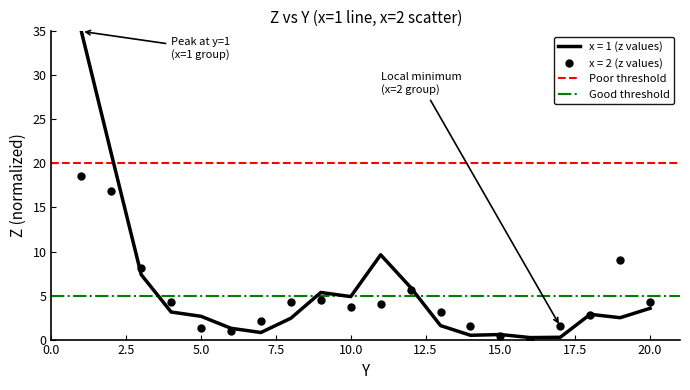

At how many categories does at least one series exceed 12?

2